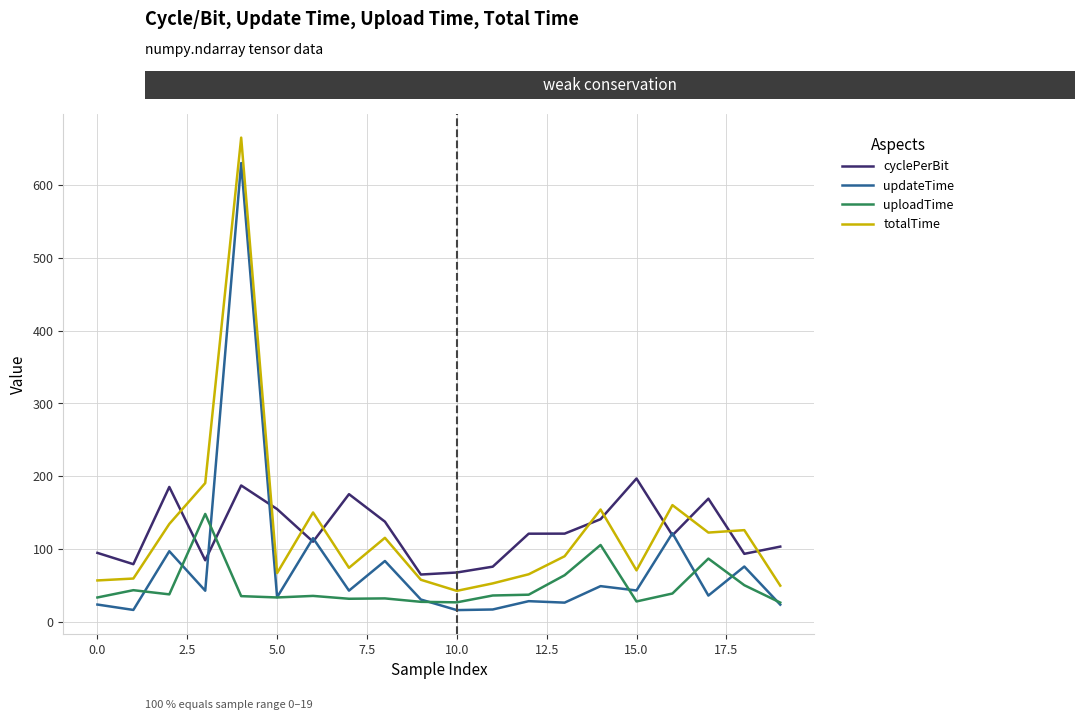

What is the average value of the totalTime series?

125.1